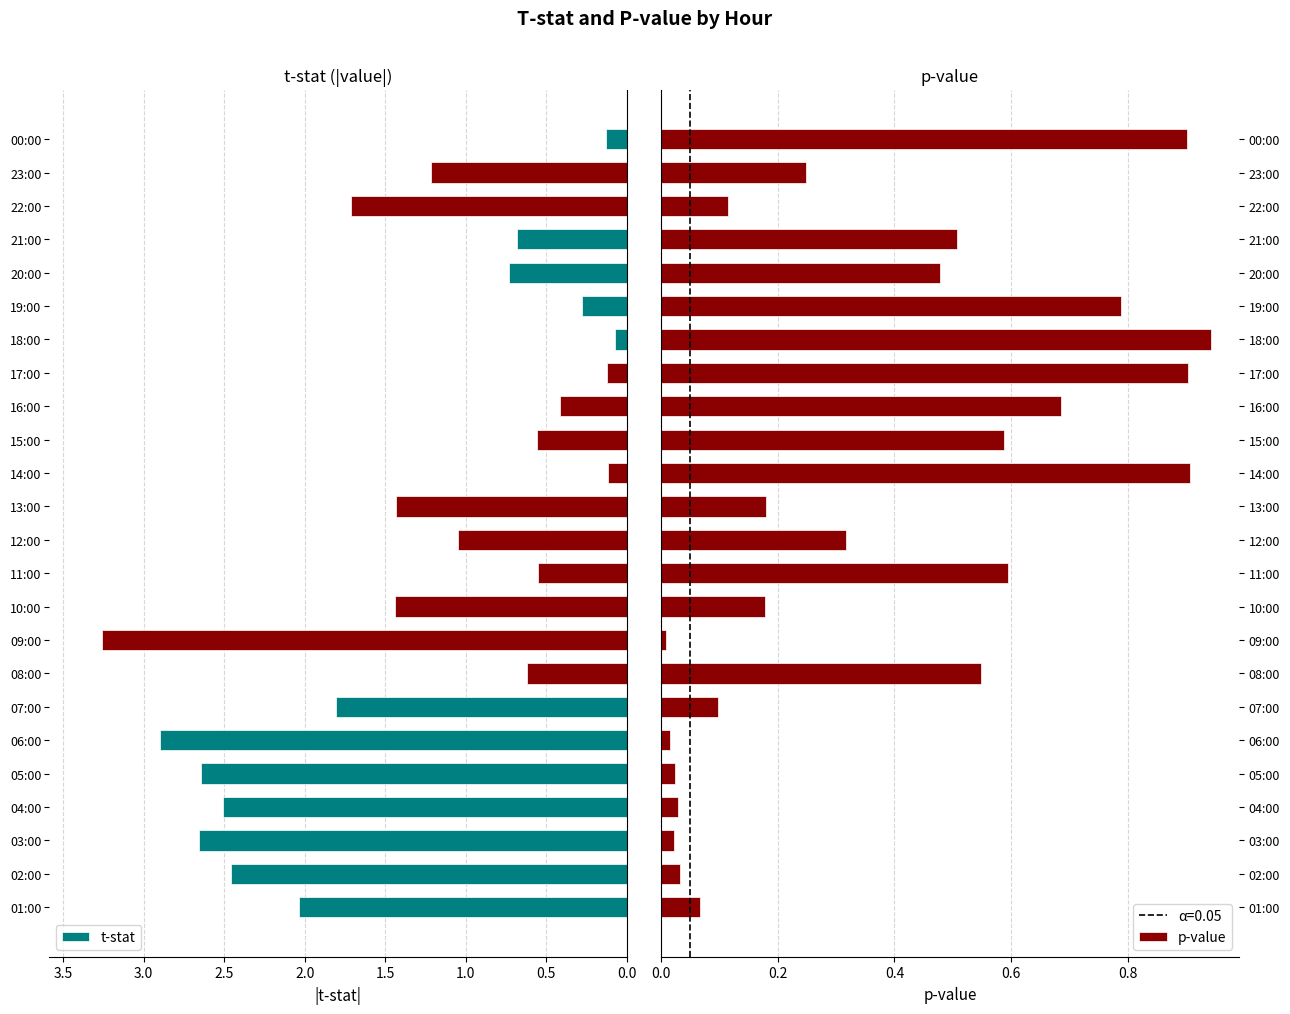

Which series has the largest total across all categories?

t-stat